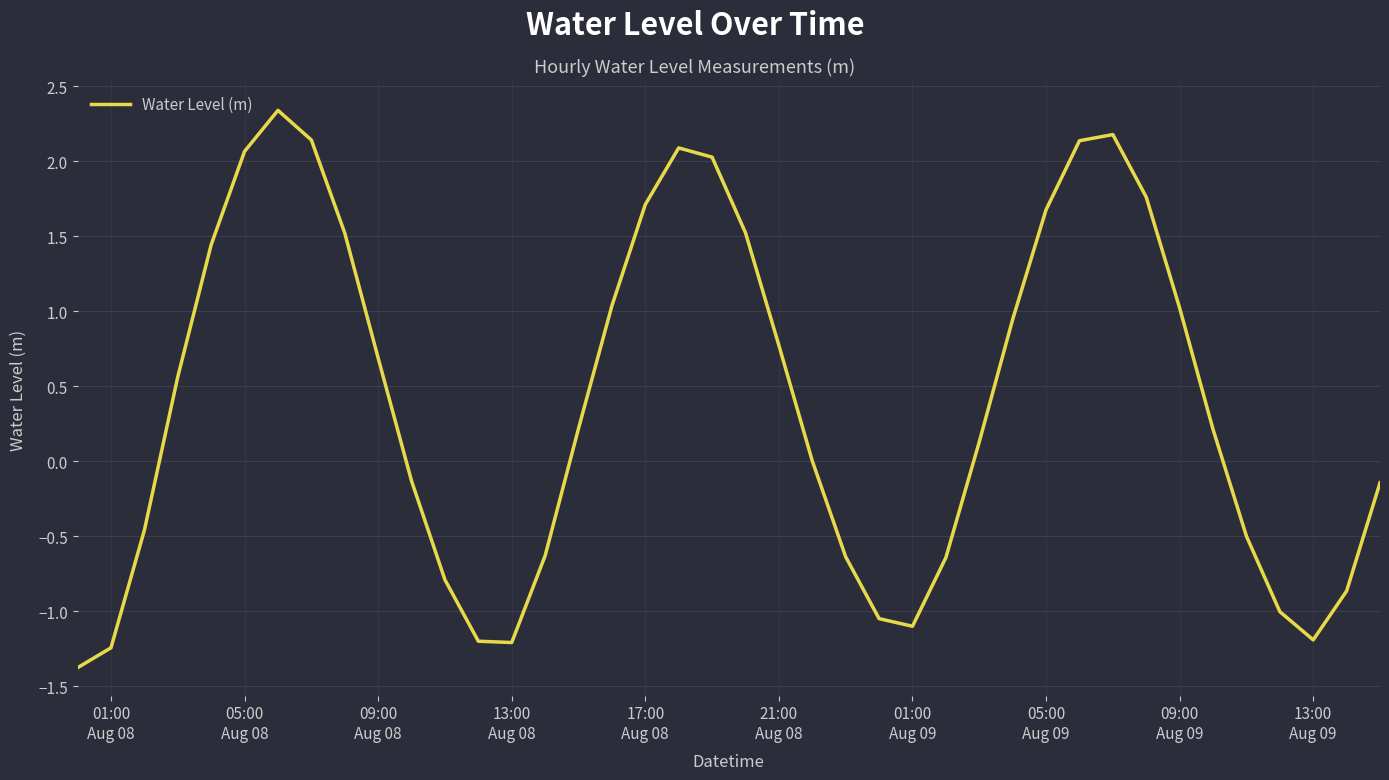

What is the smallest value displayed?

-1.4